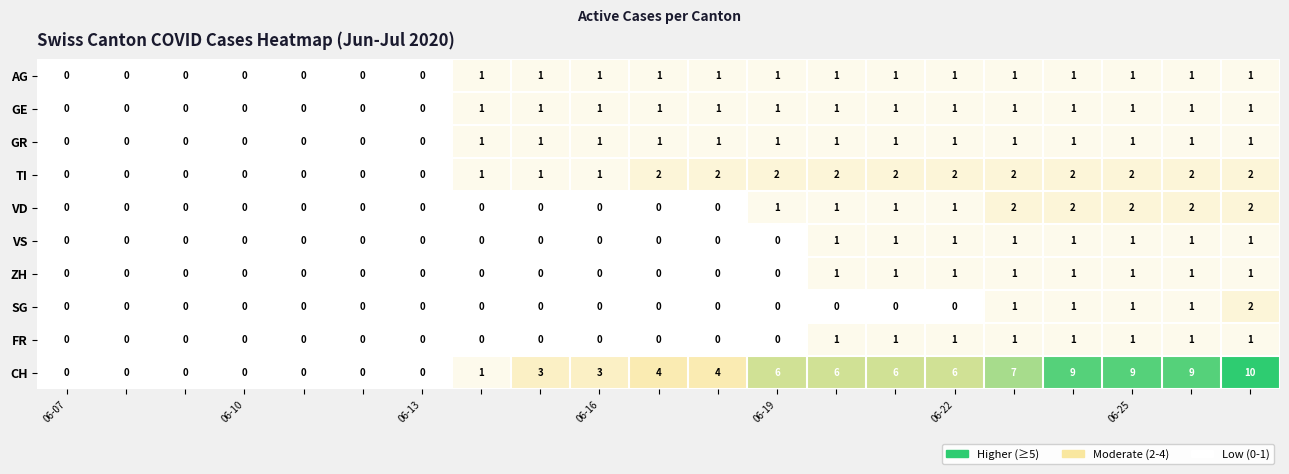

Count the ZH values in the range 0 to 1.

21